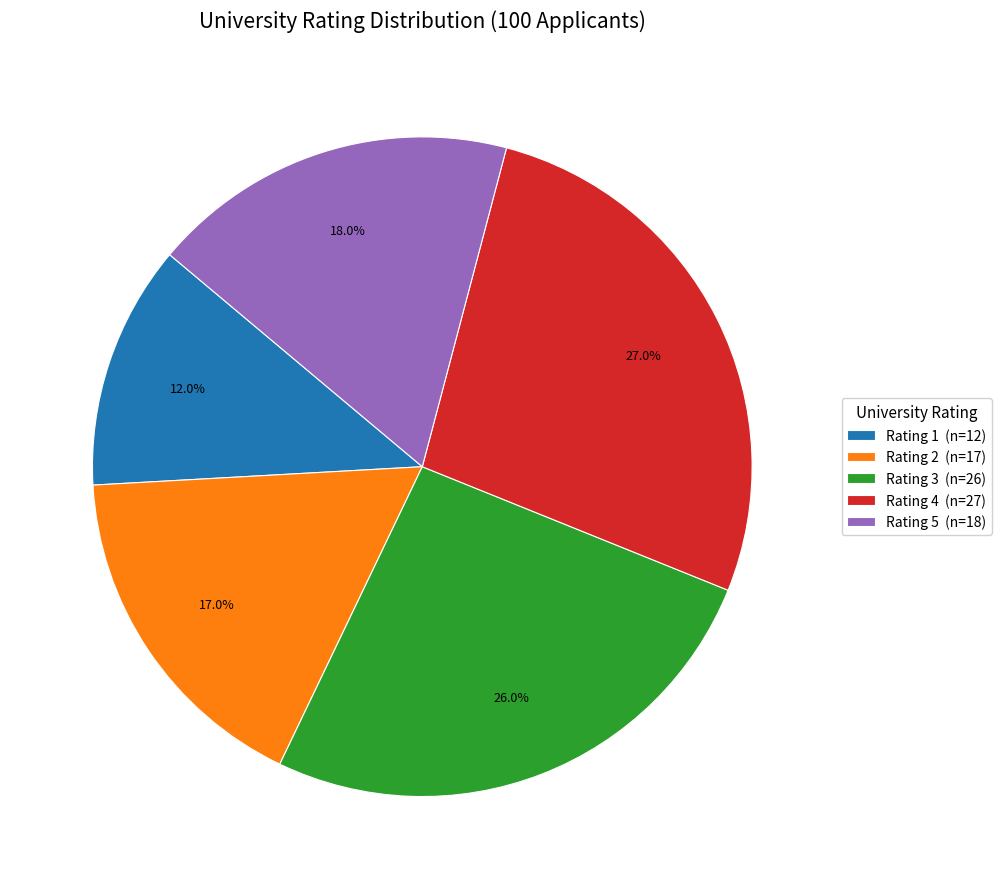

Approximately how many times larger is the value at Rating 2 (n=17) compared to Rating 5 (n=18)?

0.9